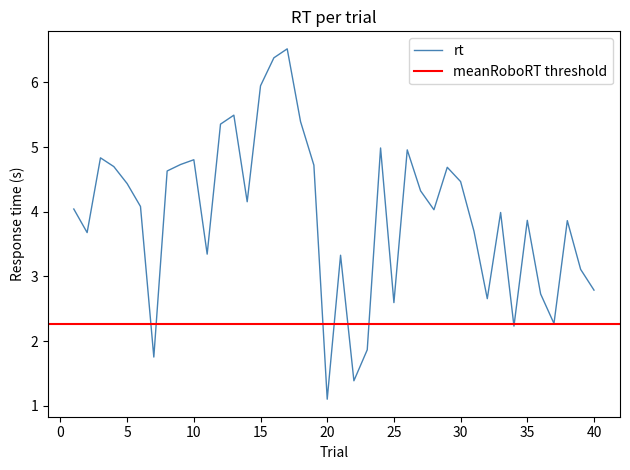

The value at 34 is 2.2. True or false?

True